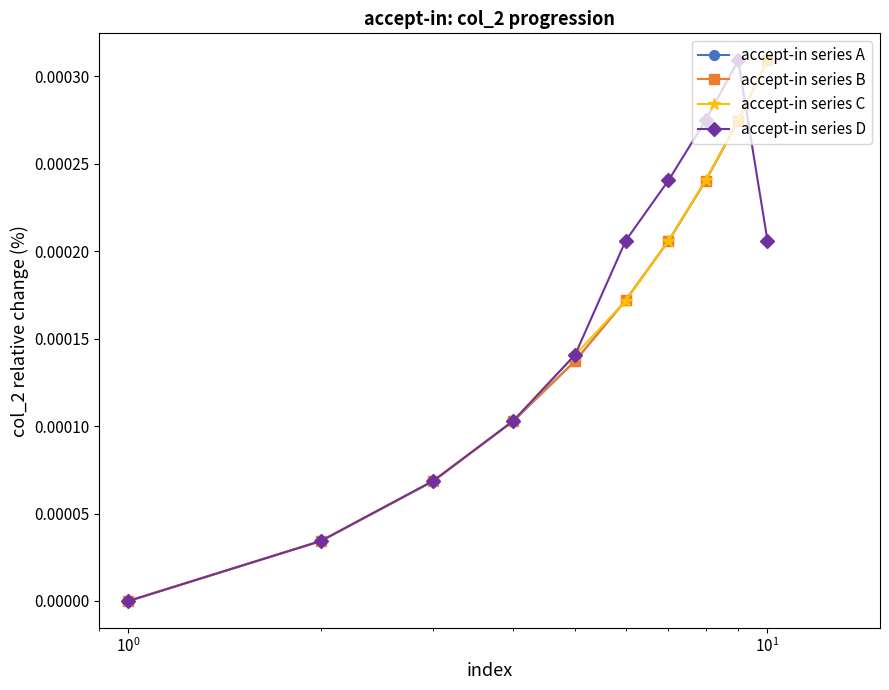

True or false: accept-in series A has more than 1 interior local peaks.

False